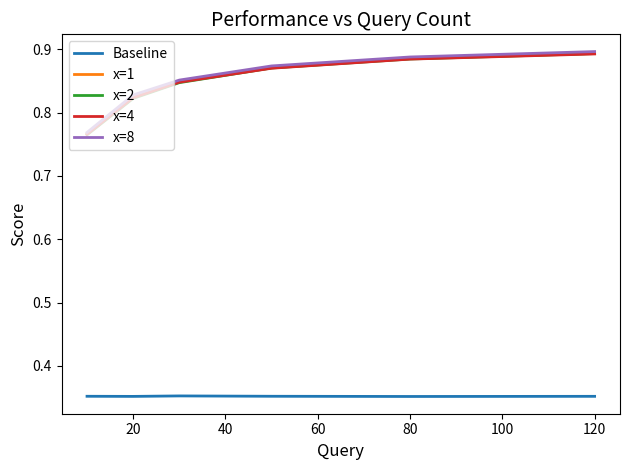

Which series has the widest spread of values?

x=2